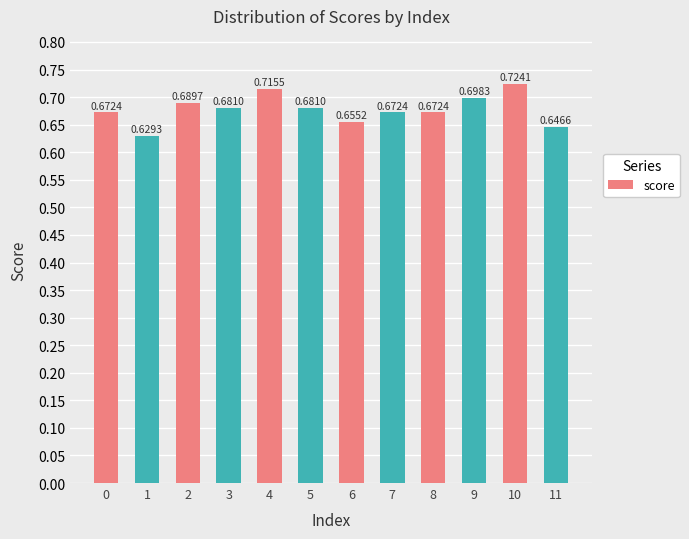

The chart shows a value of 0.7 at 8. True or false?

True